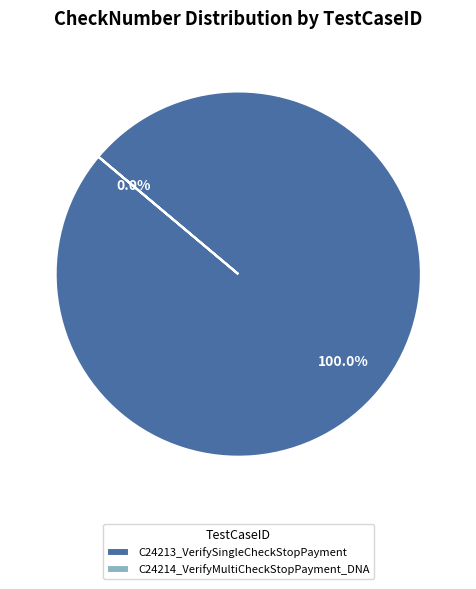

What percentage do C24214_VerifyMultiCheckStopPayment_DNA and C24213_VerifySingleCheckStopPayment together represent?

100.0%